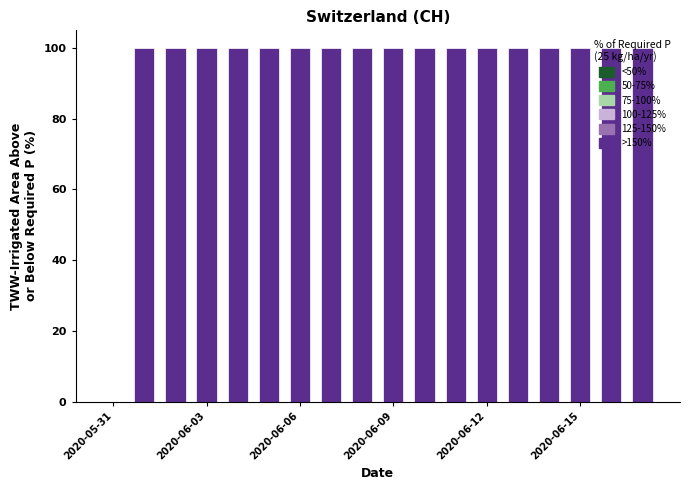

What is the maximum value shown in the chart?

100